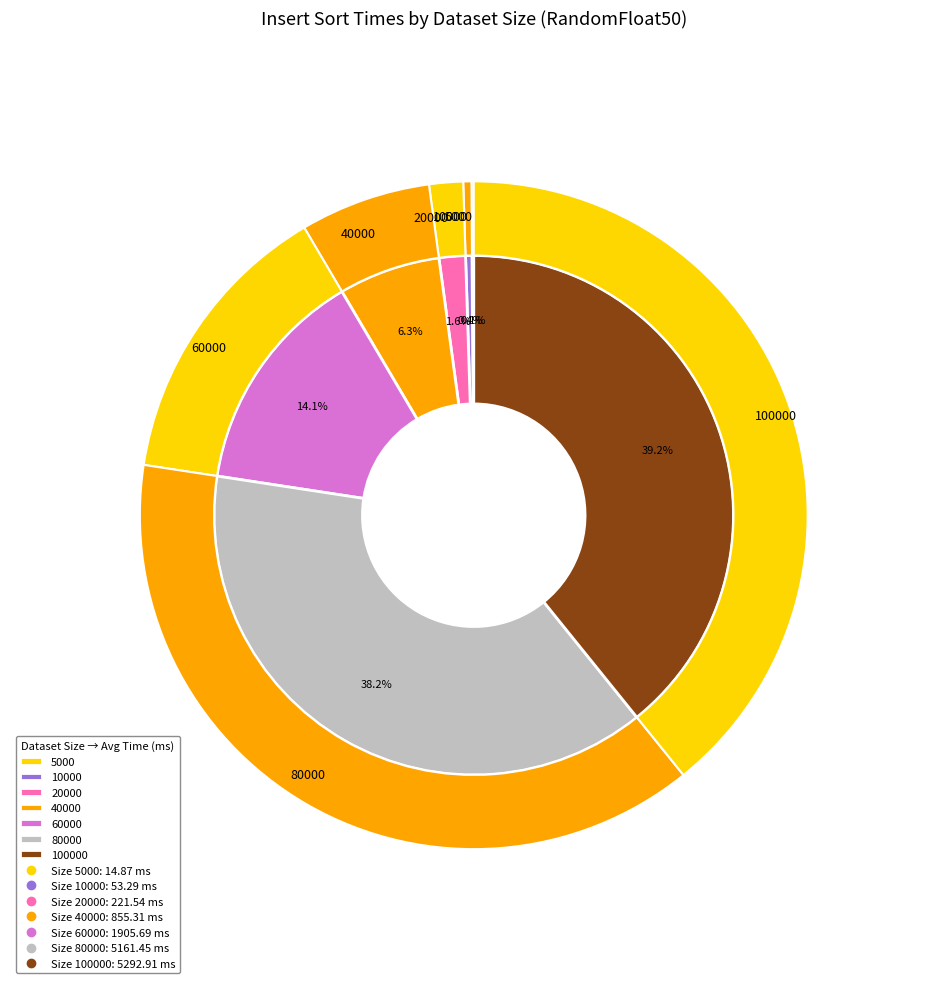

How many segments does this pie chart have?

7